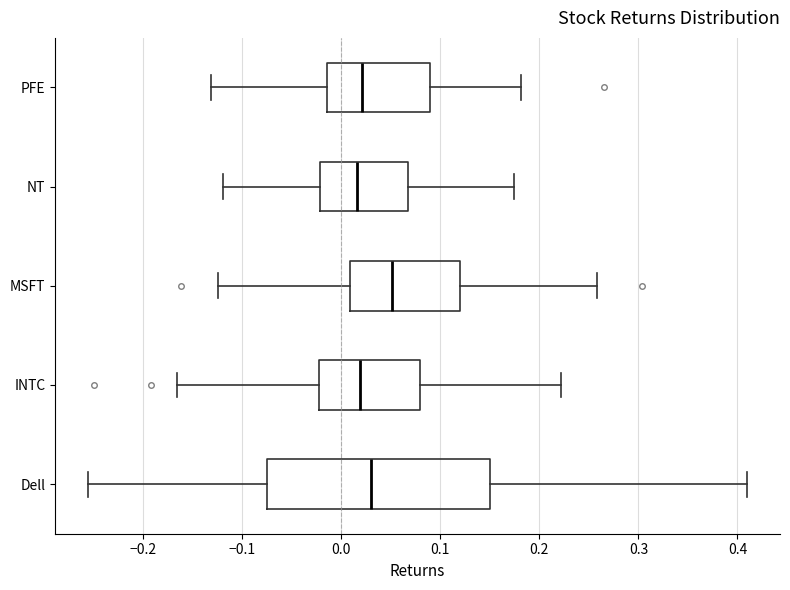

Which box's median line is the furthest to the right?

MSFT